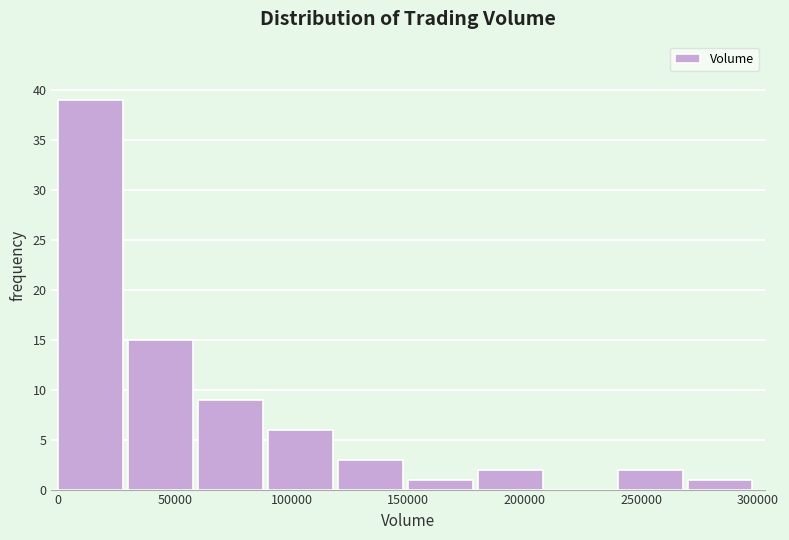

Reading left to right, list every bar in this chart as the range it spans on the x-axis followed by its height. Neither the bar edges nor the heights are printed on the chart, so give them approximately, as read against the axes.

0 to 30000: 39
30000 to 60000: 15
60000 to 90000: 9
90000 to 120000: 6
120000 to 150000: 3
150000 to 180000: 1
180000 to 210000: 2
210000 to 240000: 0
240000 to 270000: 2
270000 to 300000: 1